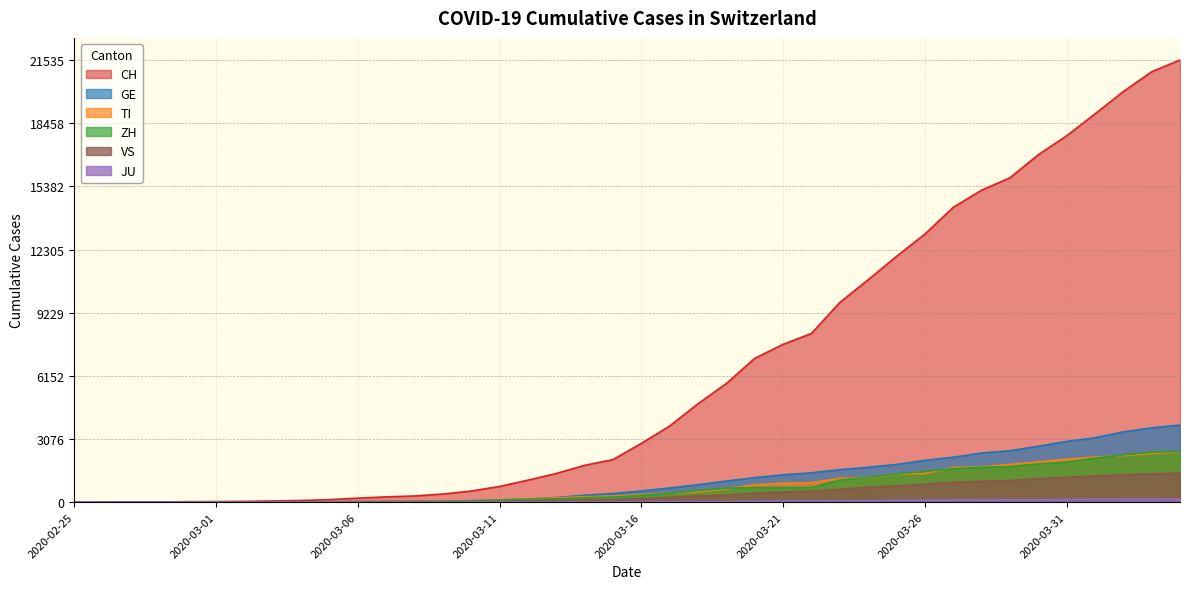

Which series has the largest total across all categories?

CH